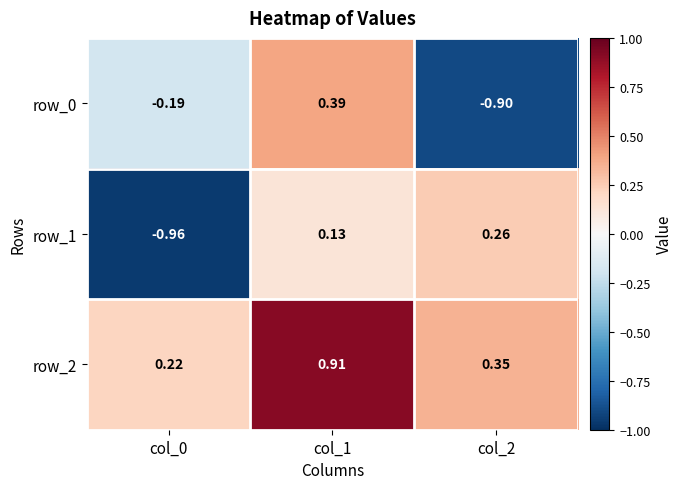

At which label does row_0 first exceed 0?

col_1